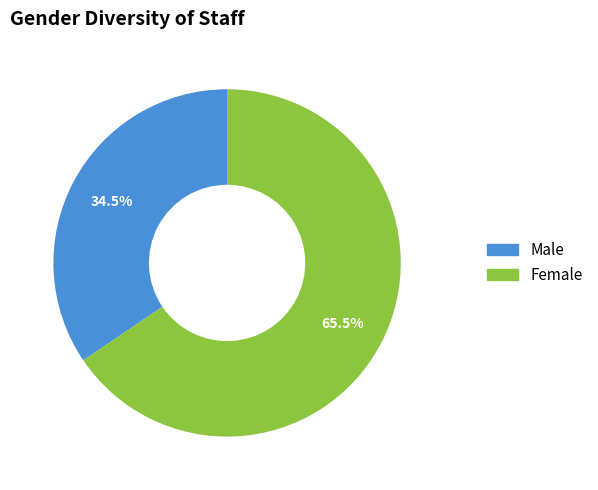

Between Male and Female, which is larger?

Female